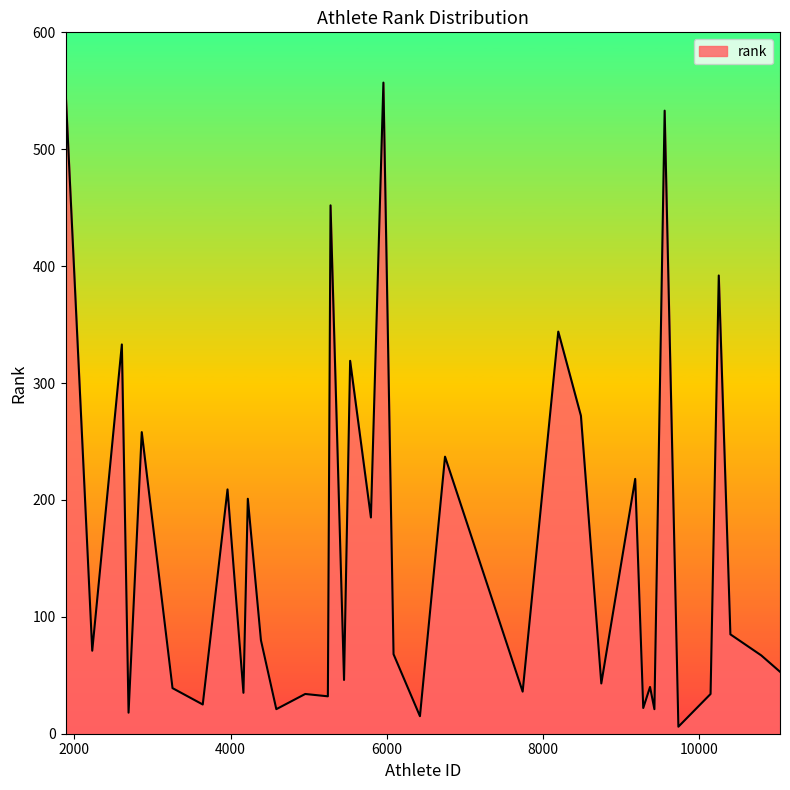

How many distinct data groups are displayed?

1